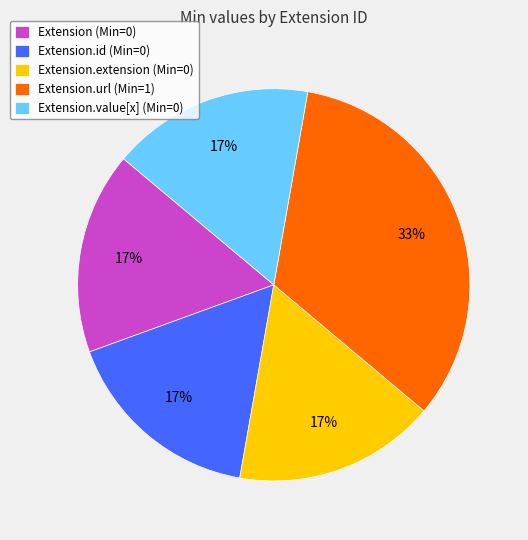

Which category has the biggest portion of the pie?

Extension.url (Min=1)